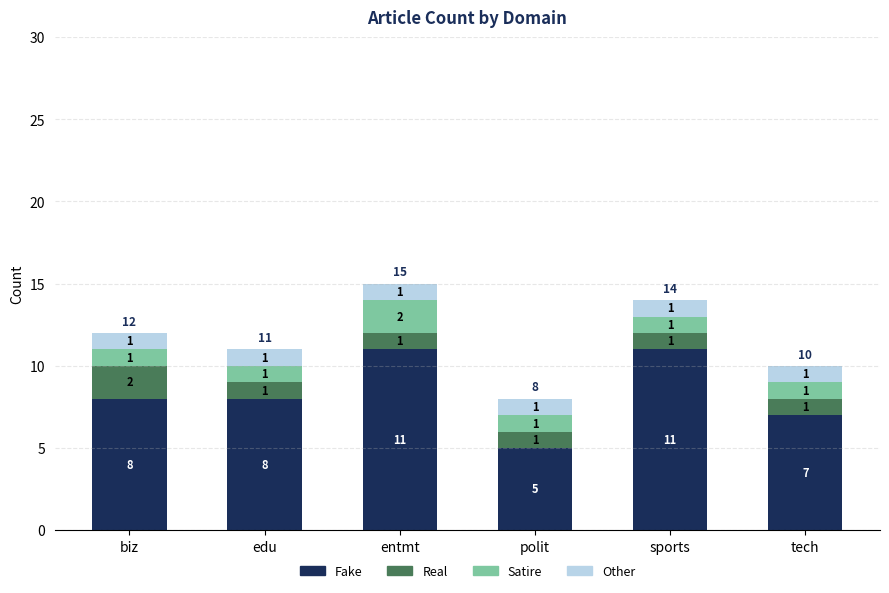

Are the bars grouped side by side (vs. stacked)?

No